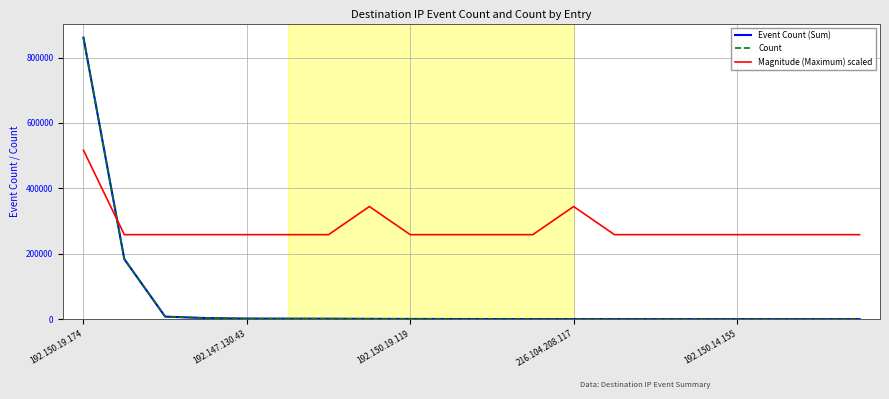

Does the chart display data point markers on the line(s)?

No